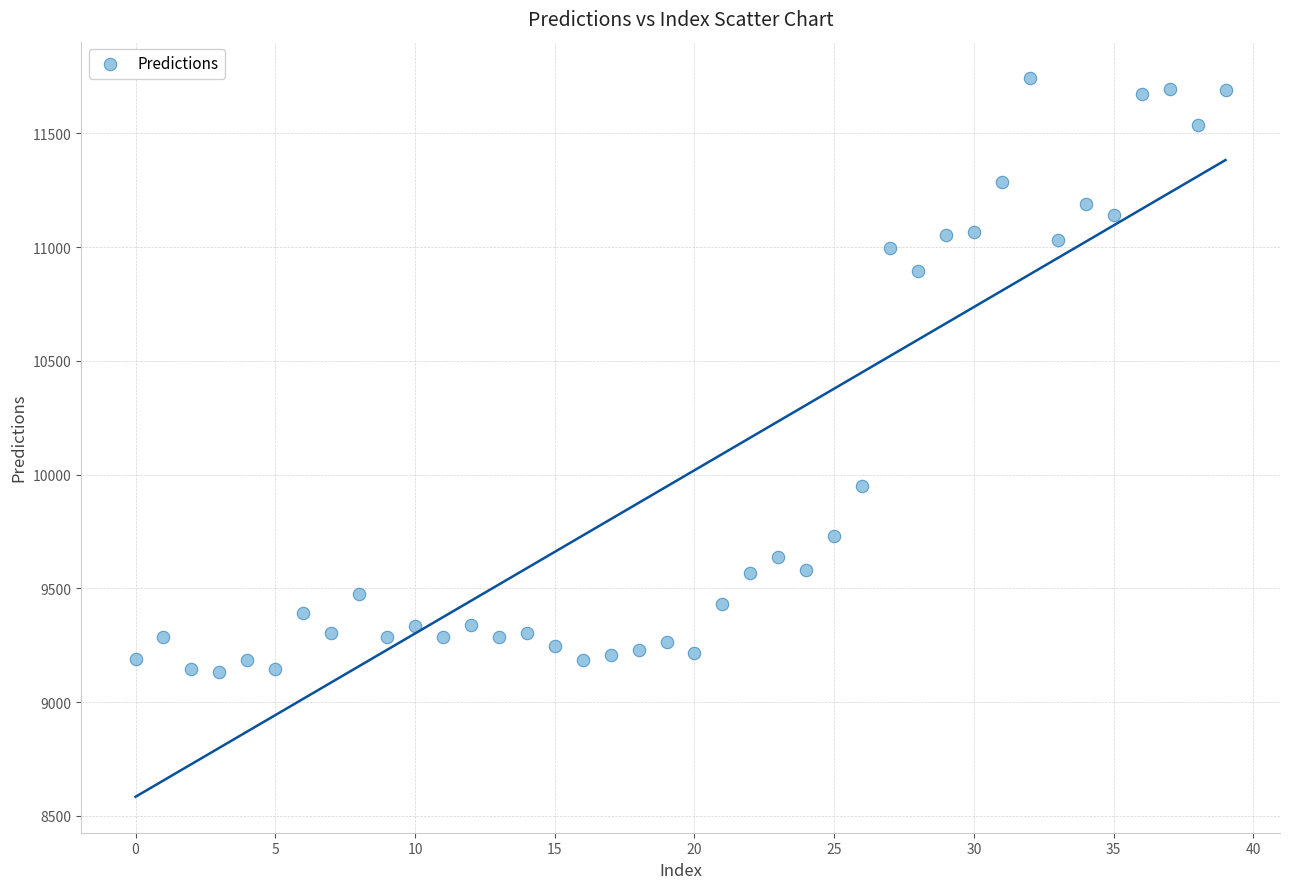

What is the range of Y values (max minus min)?

2614.3